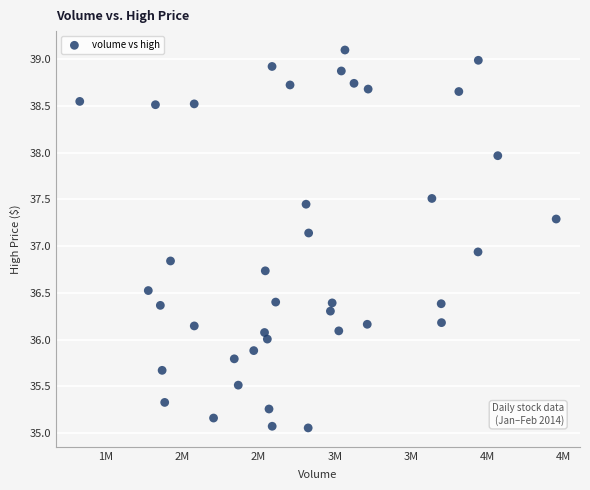

What is the range of X values (max minus min)?

3122831.0